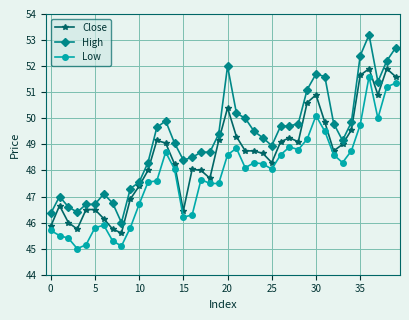

Rank the series by their average value, from lowest to highest.

Low, Close, High